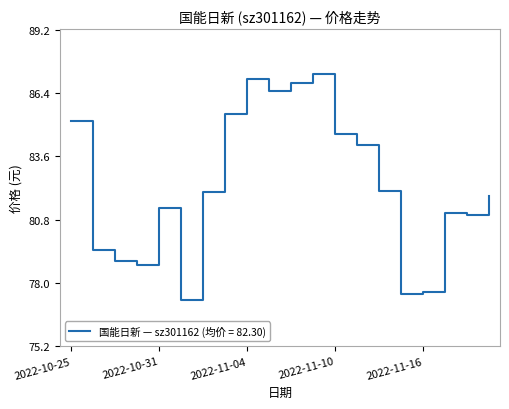

What is the difference between the maximum and minimum values?

10.0